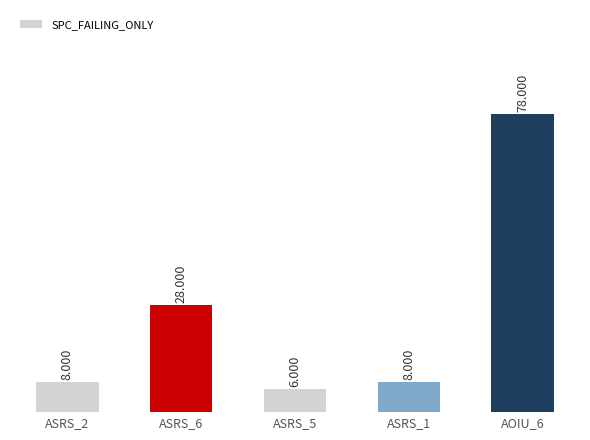

What is the average value?

26